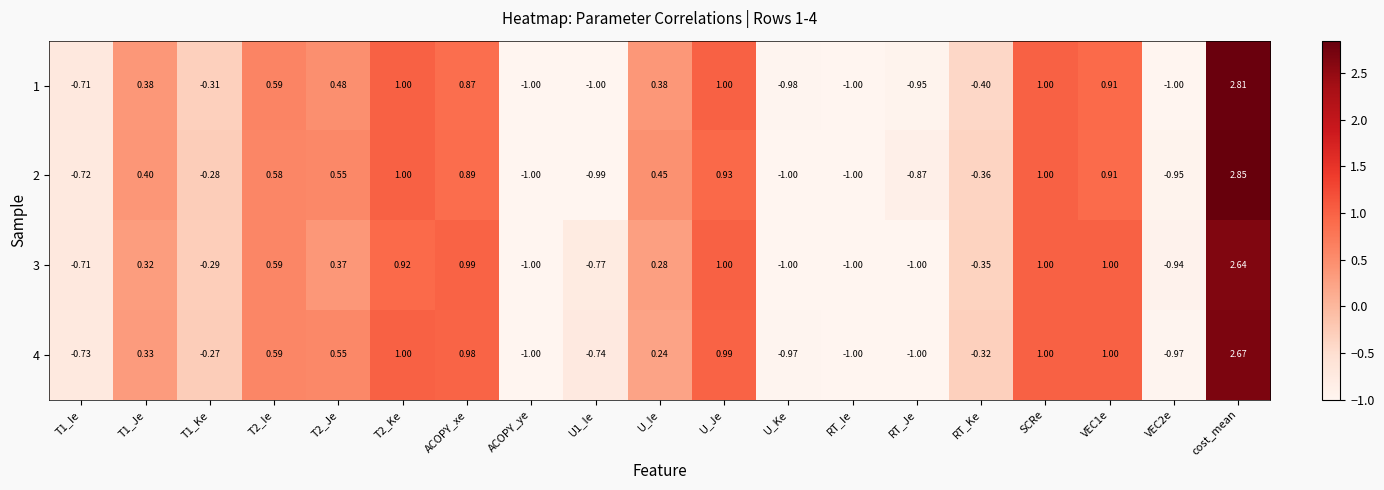

Count the number of data series in this chart.

4